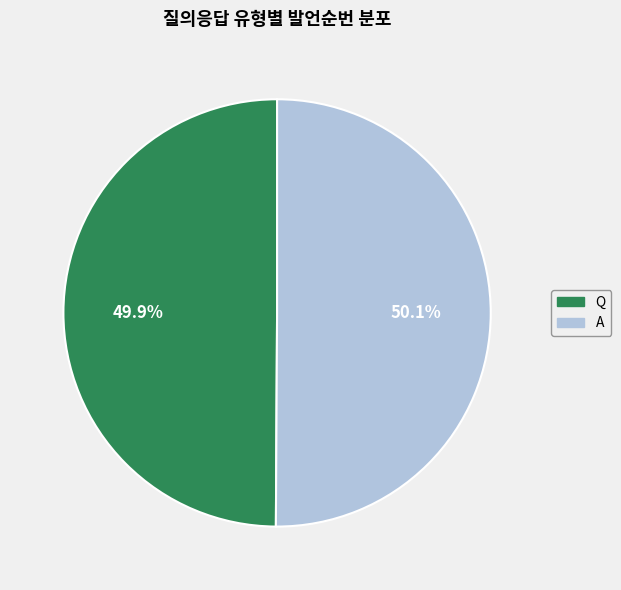

True or false: Q accounts for 37% of the total.

False